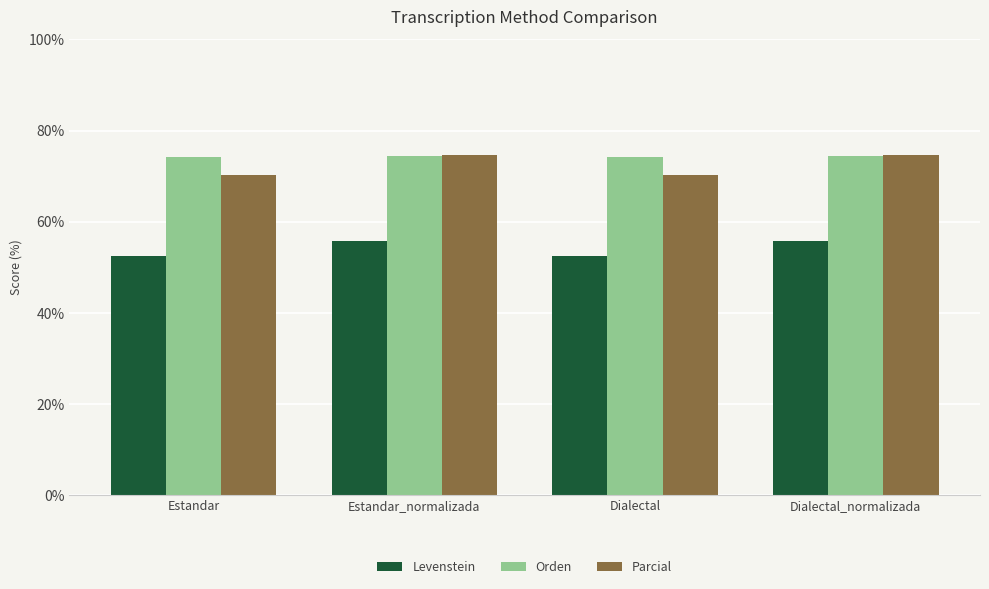

What is the difference between the second highest and minimum values in the Parcial series?

4.4